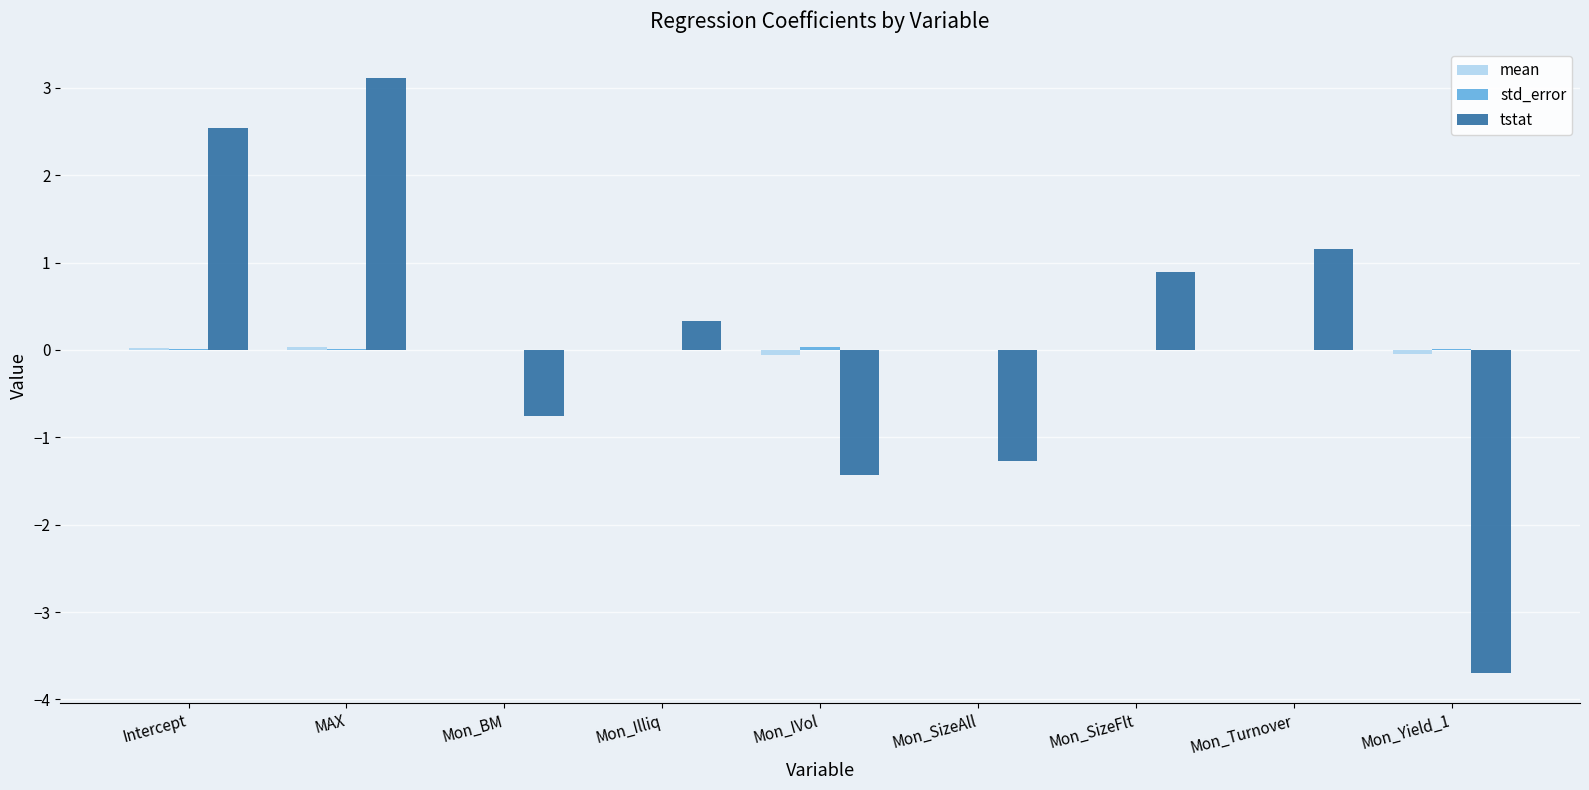

Which series has the largest range (max minus min)?

tstat